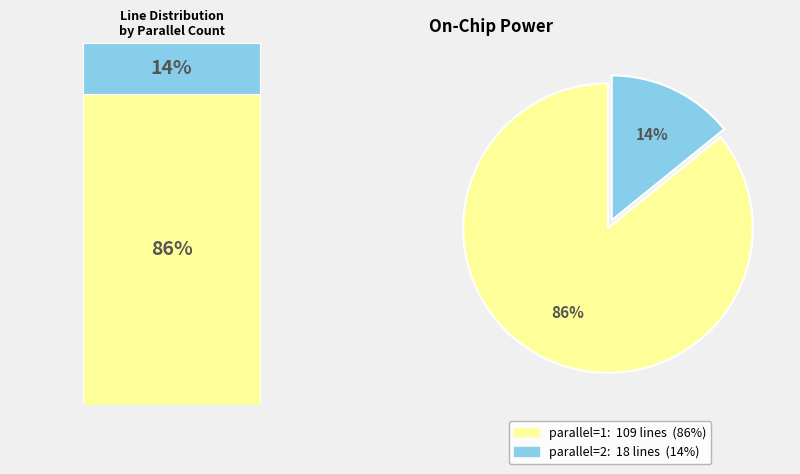

True or false: parallel_1 accounts for 86% of the total.

True